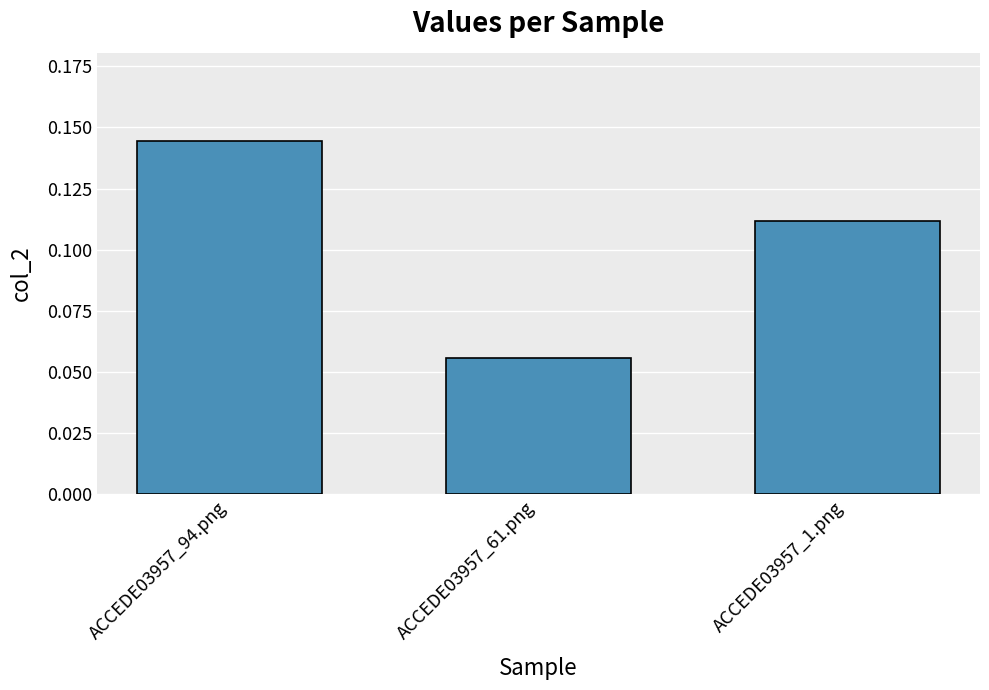

At which category does the chart reach its peak across all series?

ACCEDE03957_94.png